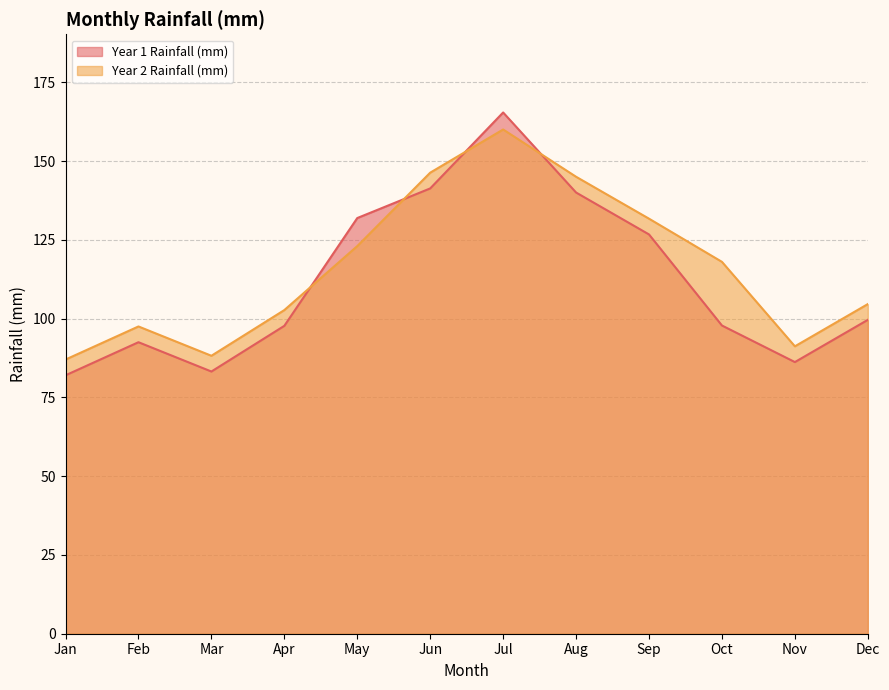

True or false: Year 2 Rainfall (mm) has more than 0 interior local peaks.

True